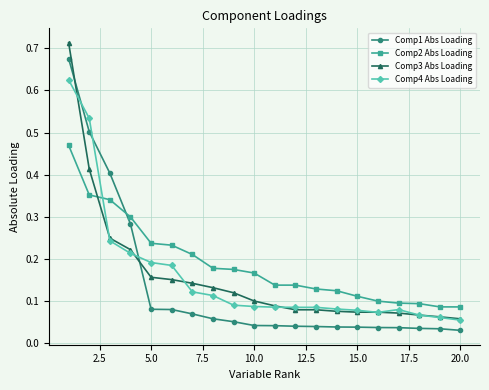

How many lines are shown in the chart?

4